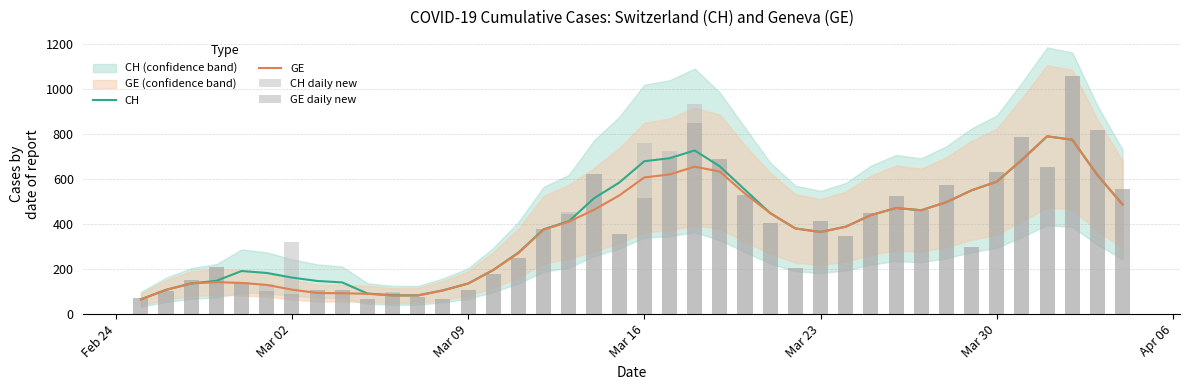

List the series in order of their overall mean, highest first.

CH daily new, CH, GE daily new, GE